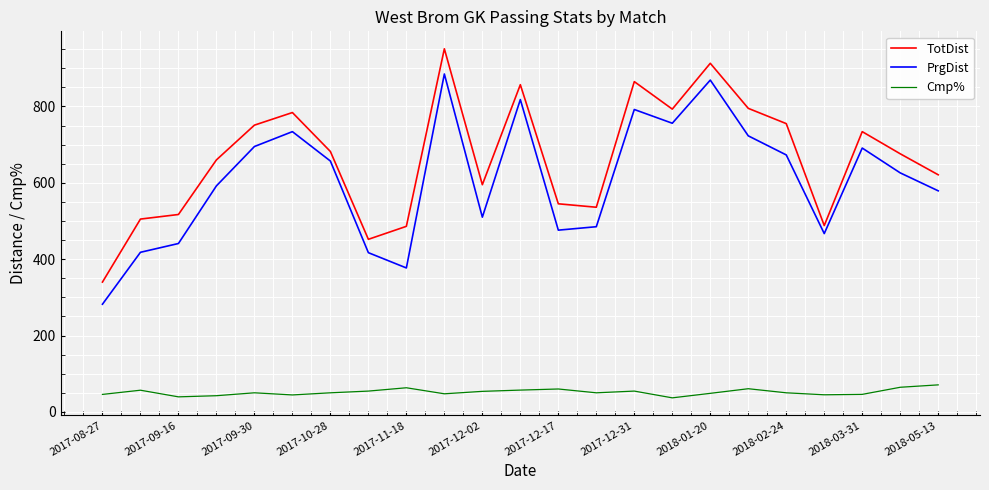

List the series in order of their peak value, highest first.

TotDist, PrgDist, Cmp%